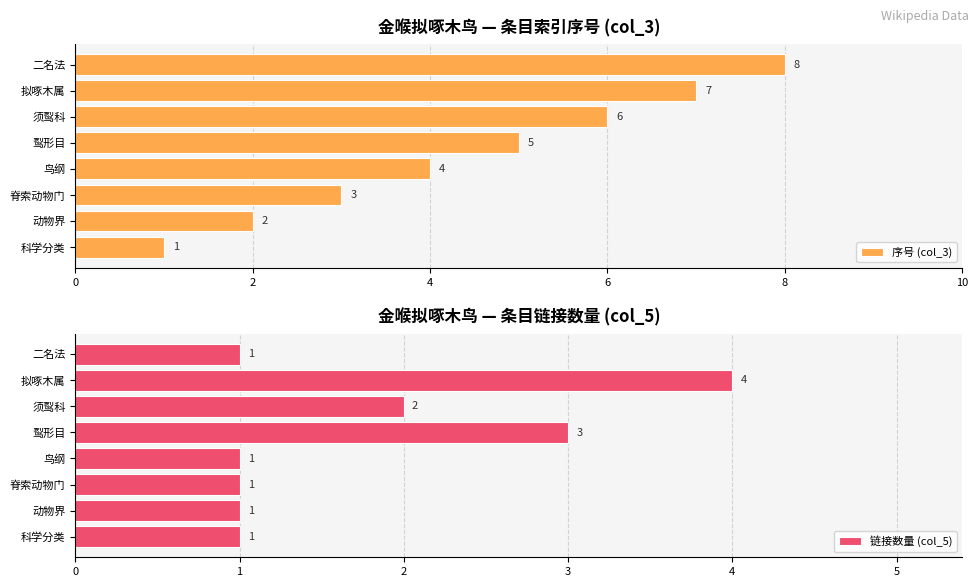

What is the highest value of the 序号 (col_3) series?

8